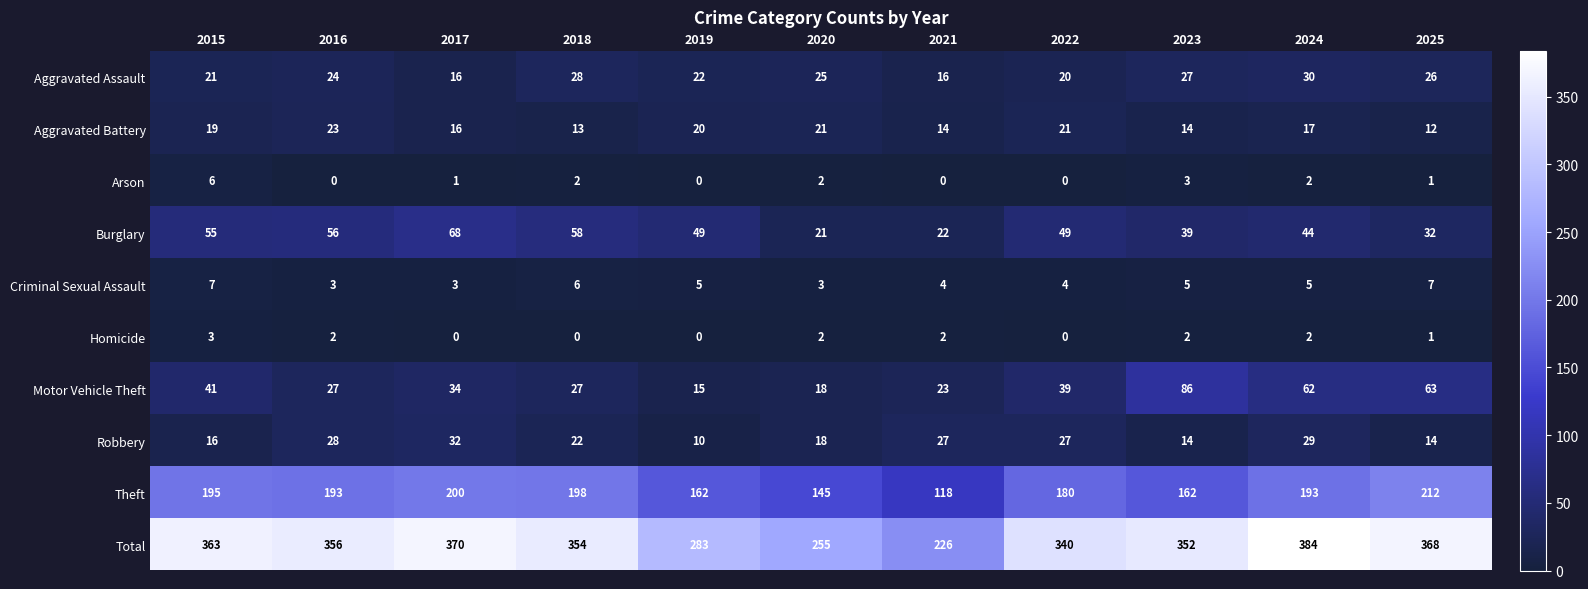

Between 2018 and 2020, which series saw the biggest shift?

Total